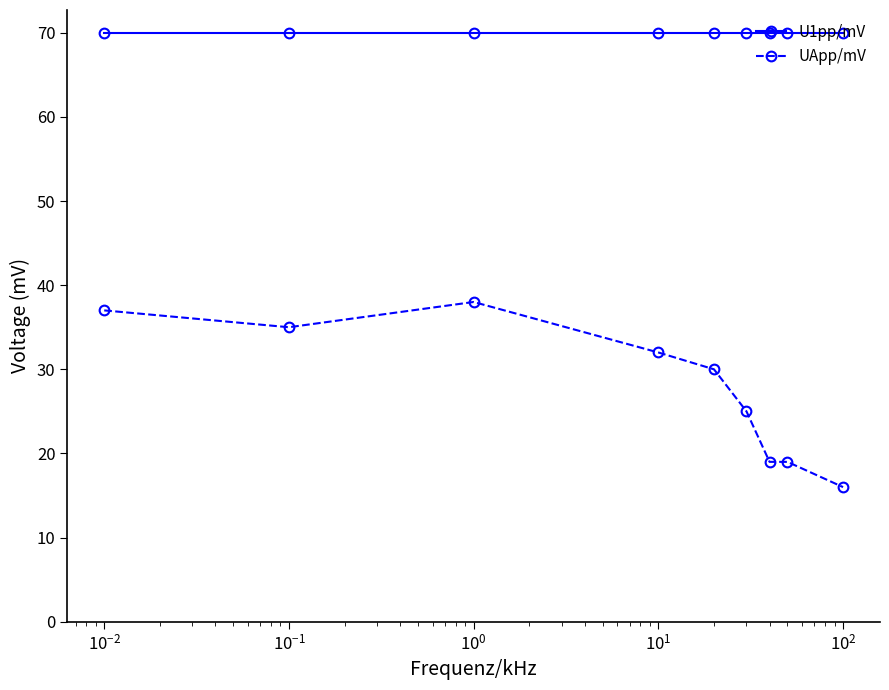

List the series in order of their peak value, highest first.

U1pp/mV, UApp/mV